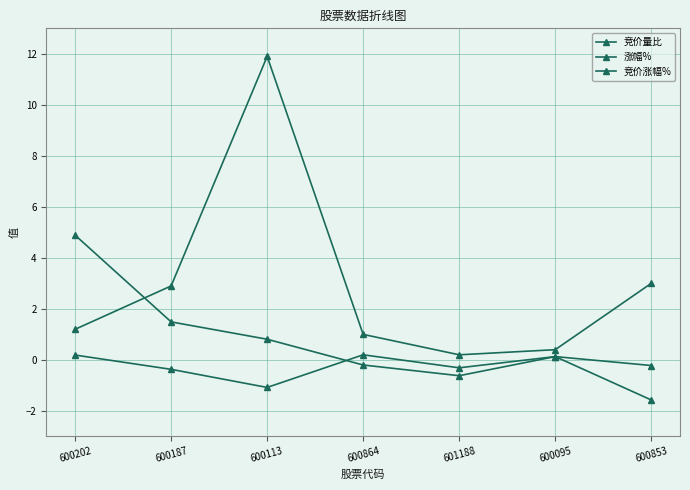

Is it true that 涨幅% equals 1.2 at 600202?

False